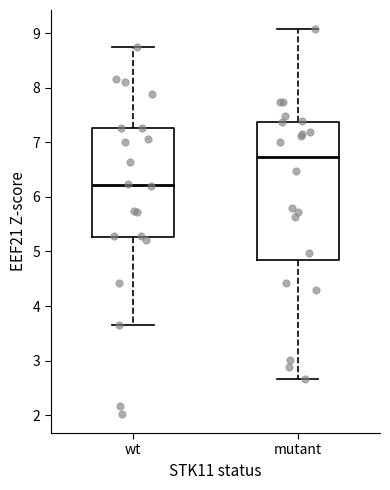

Reading left to right, transcribe this box plot: for each box, give where its median line is, the range the box spans, and where its two whiskers end, as read against the y-axis. The values are not printed on the chart, so give them approximately, as read against the axis.

wt: median 6.2, box 5.3 to 7.3, whiskers 3.7 to 8.7
mutant: median 6.7, box 4.8 to 7.4, whiskers 2.7 to 9.1